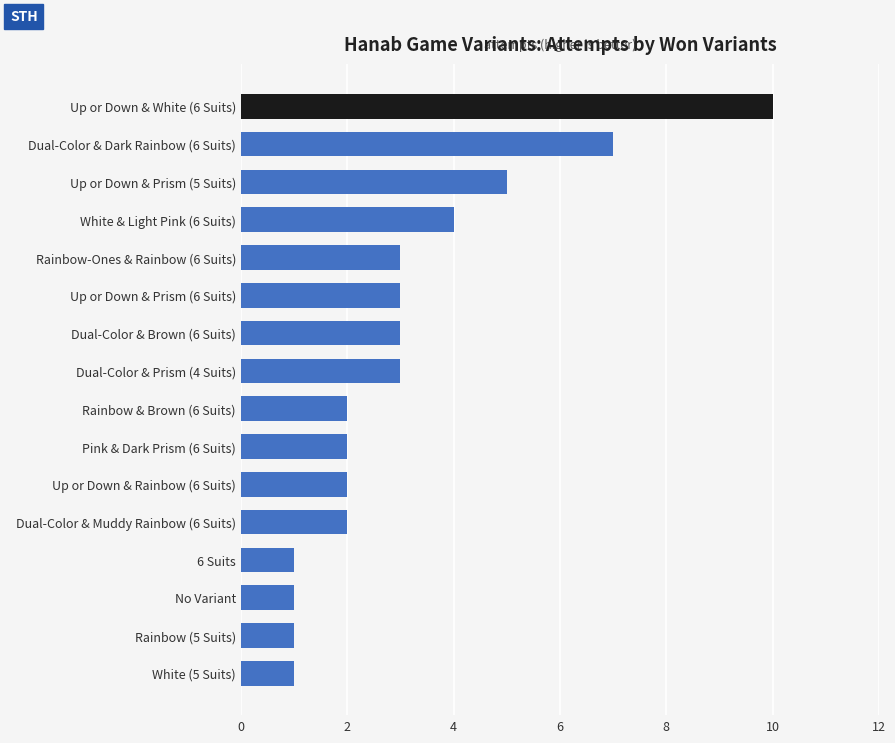

What is the ratio of the value at Up or Down & Prism (6 Suits) to the value at White (5 Suits)?

3.0